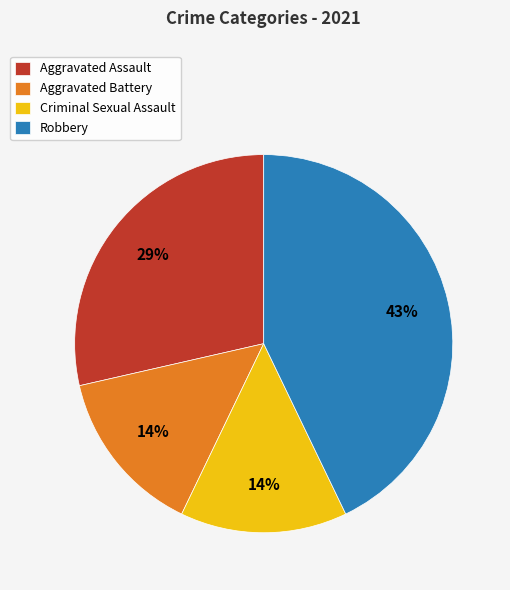

Does Aggravated Assault account for over 50% of the chart?

No